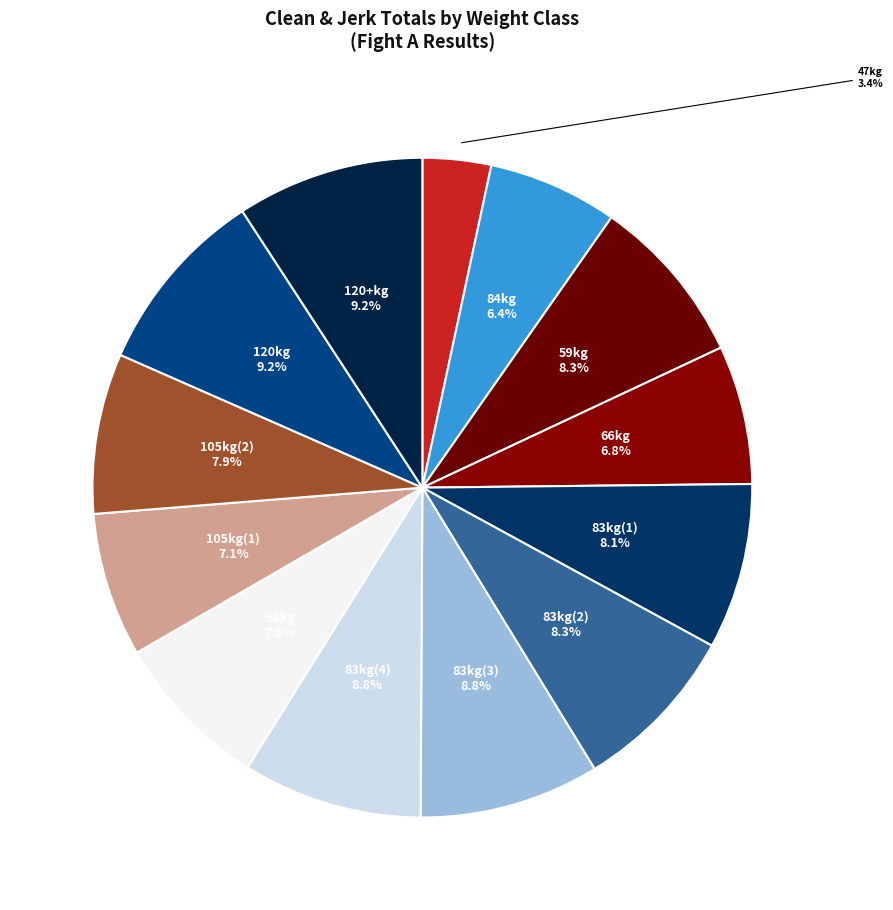

How many slices are in this pie chart?

13